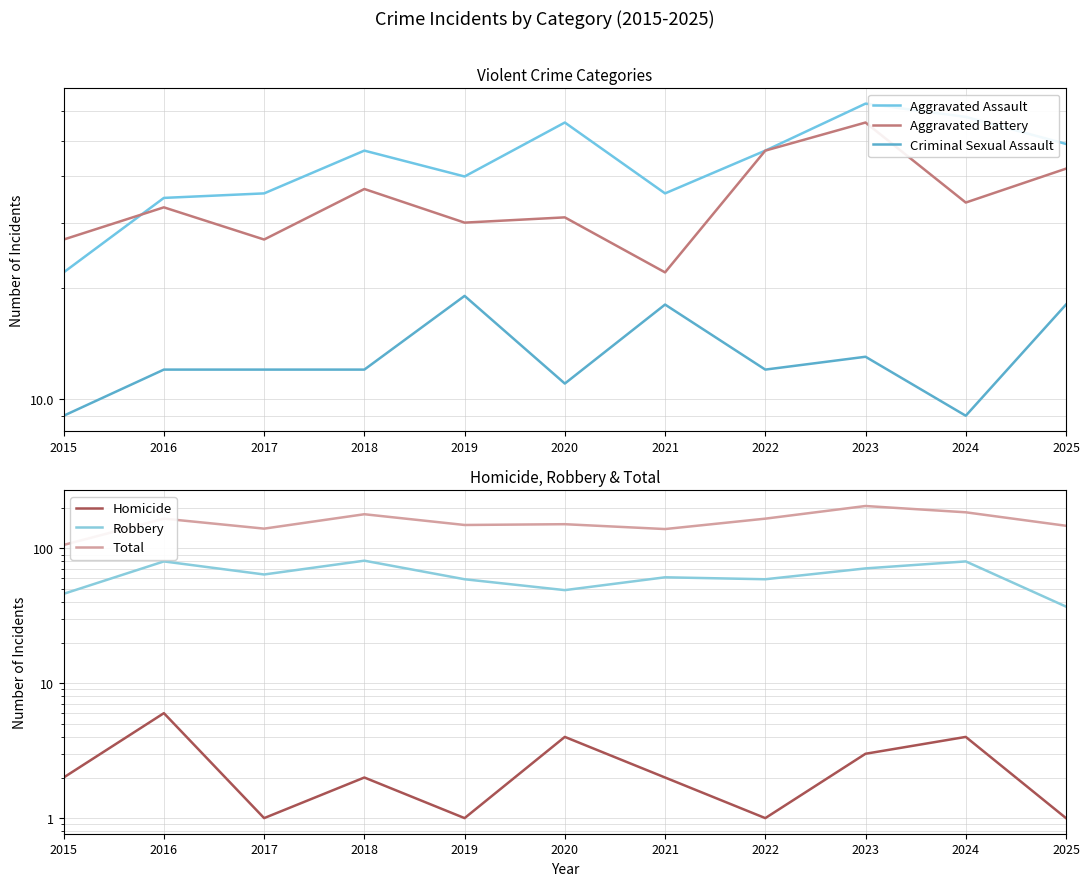

Where is the first local minimum for Total?

2017